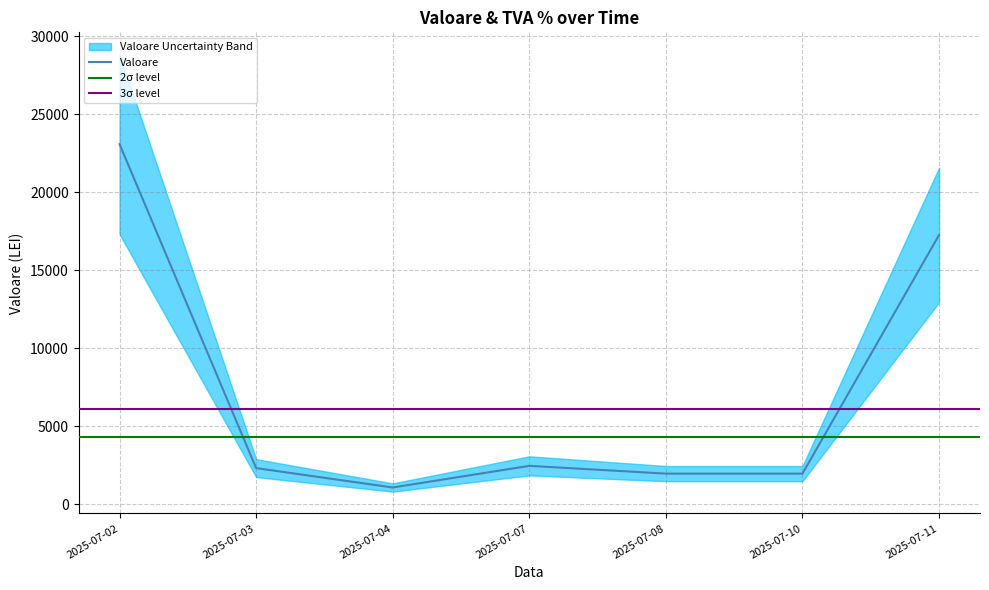

What is the total value across all series at 2025-07-07?

2298.3